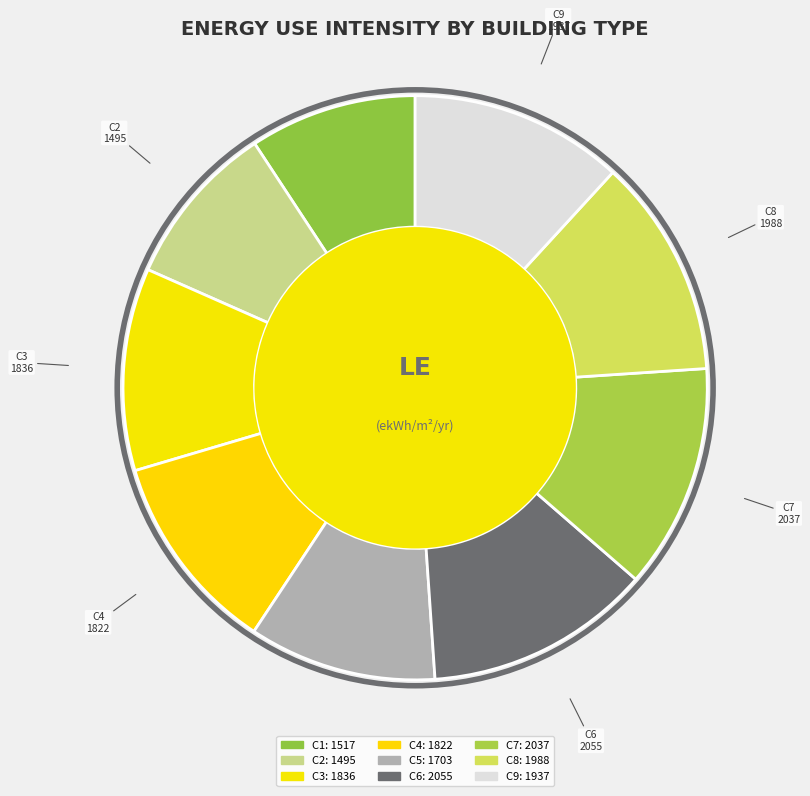

Is the sum of C5 and C9 greater than half?

No